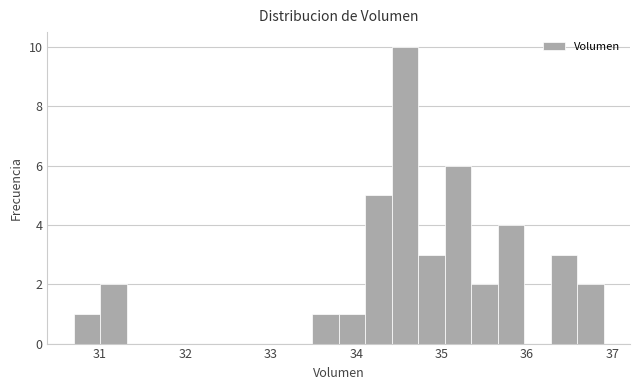

Read against the x-axis, roughly where is the centre of the tallest bar?

34.6